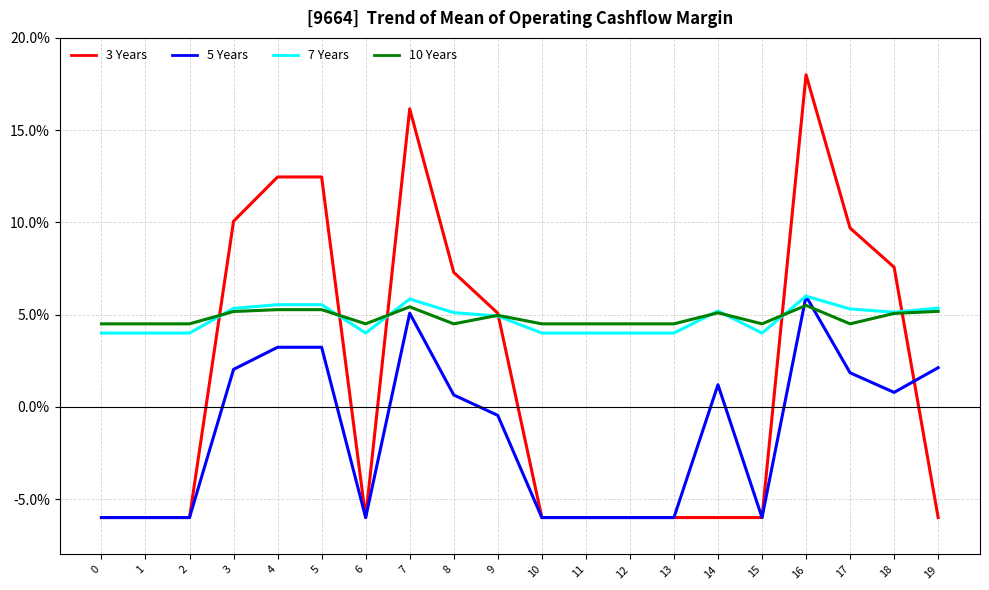

How many times do 10 Years and 5 Years cross each other?

2